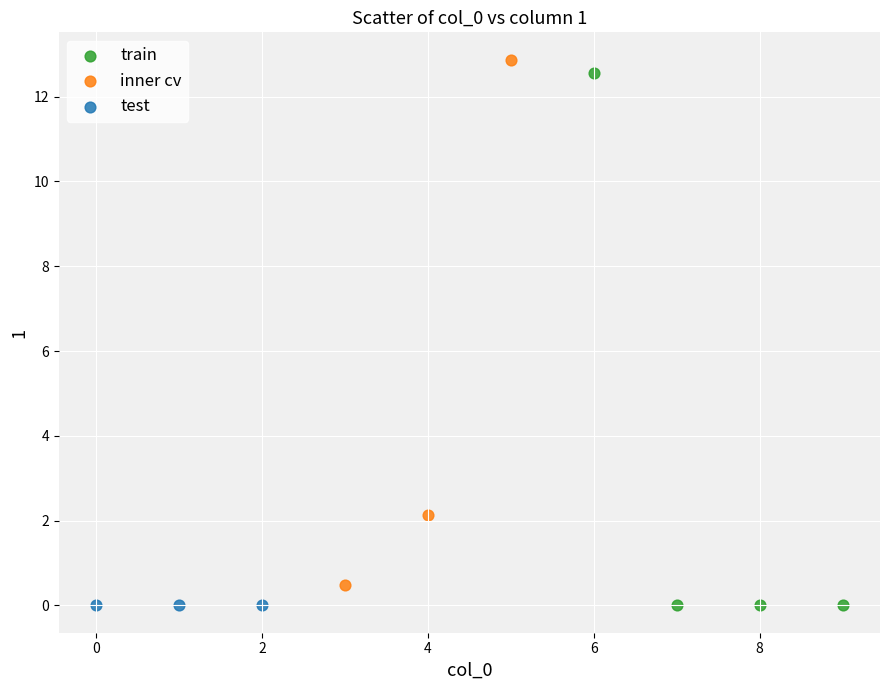

What are all the series names shown in the legend?

train, inner cv, test